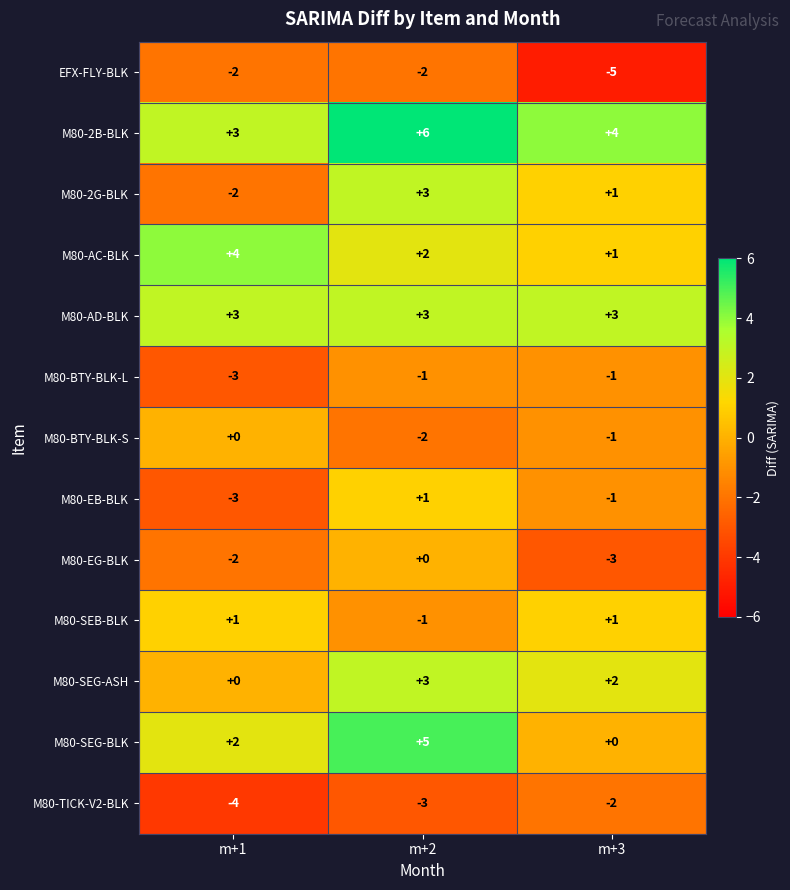

What is the total value across all series at m+1?

-3